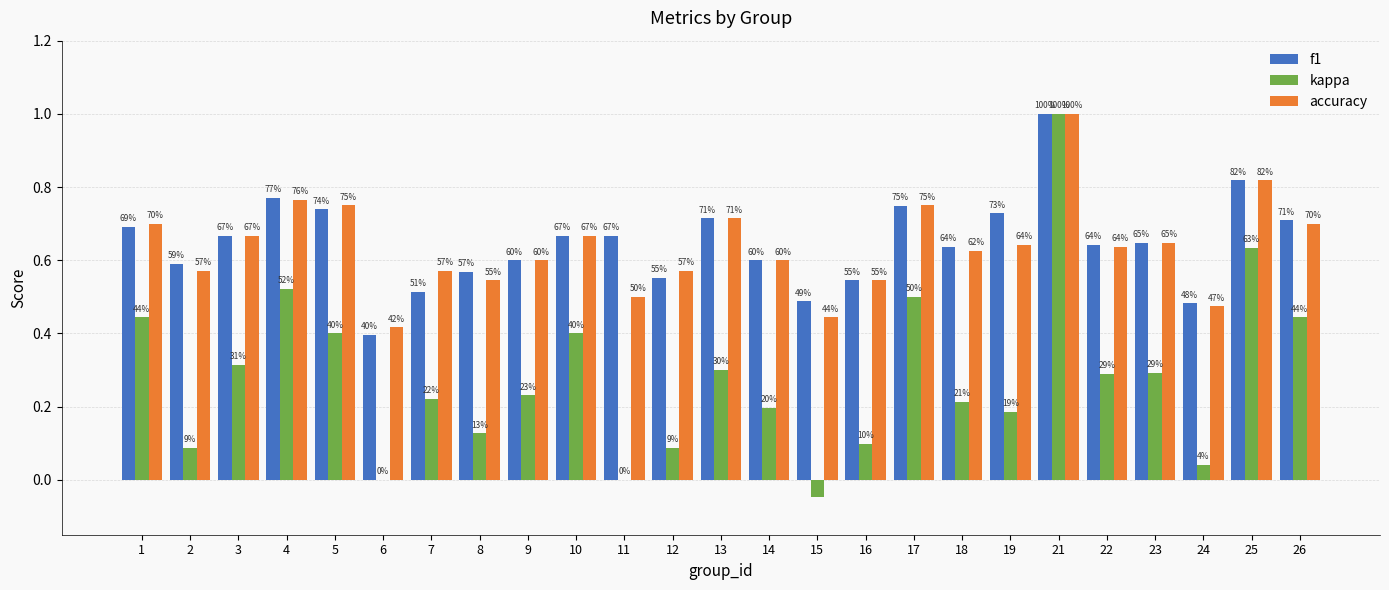

How many groups of bars are there?

25